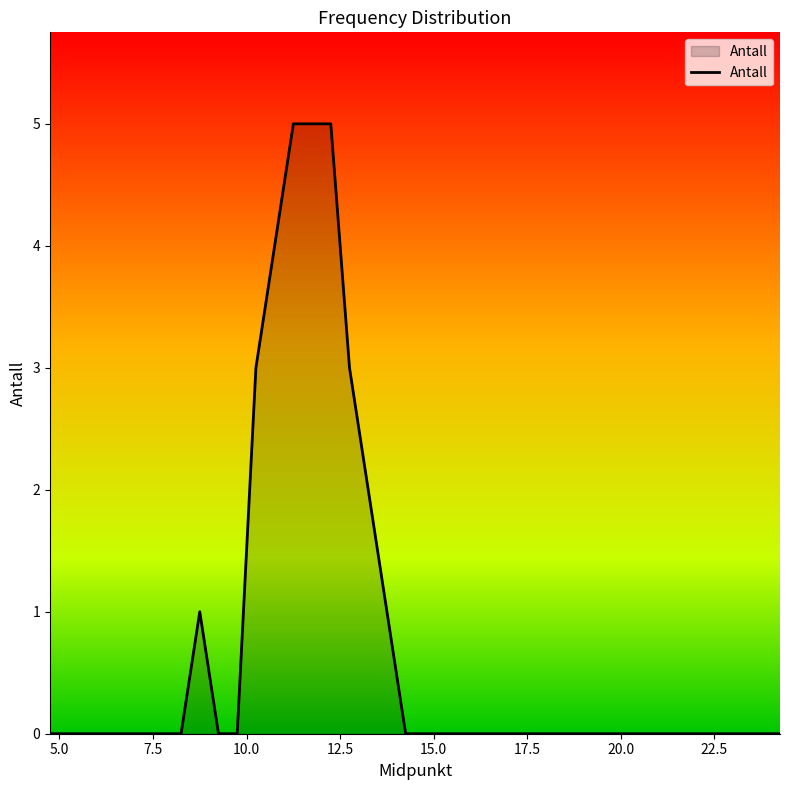

What is the greatest value displayed?

5